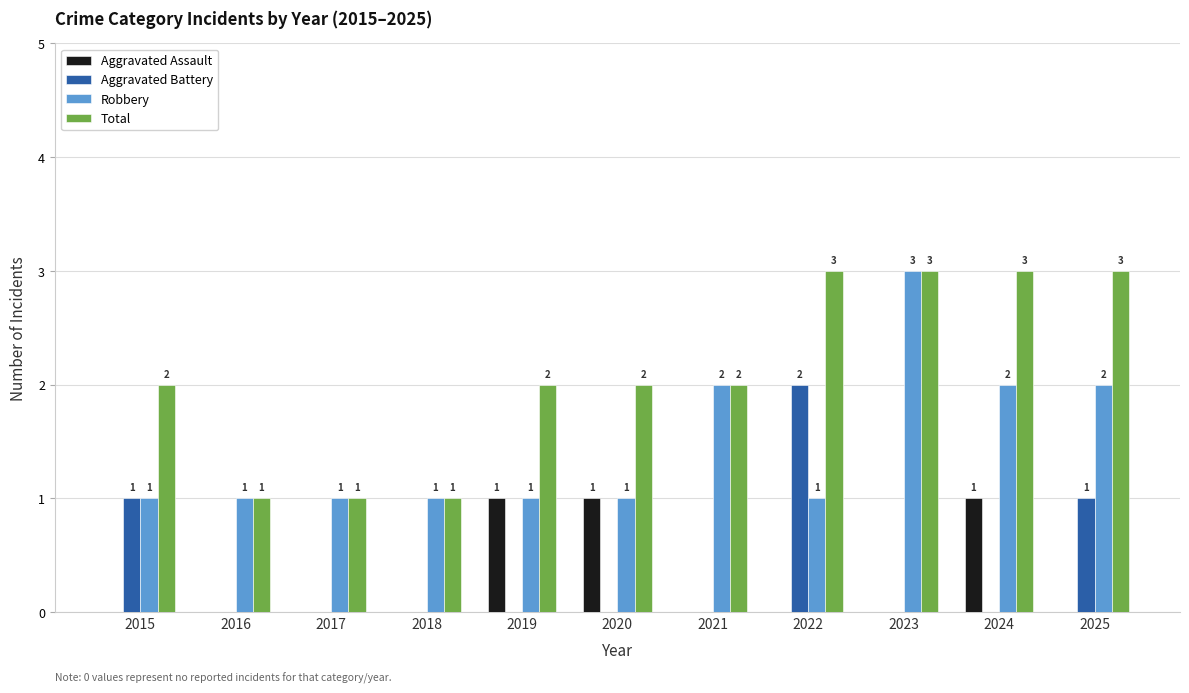

How many Robbery values are between 1 and 2?

10